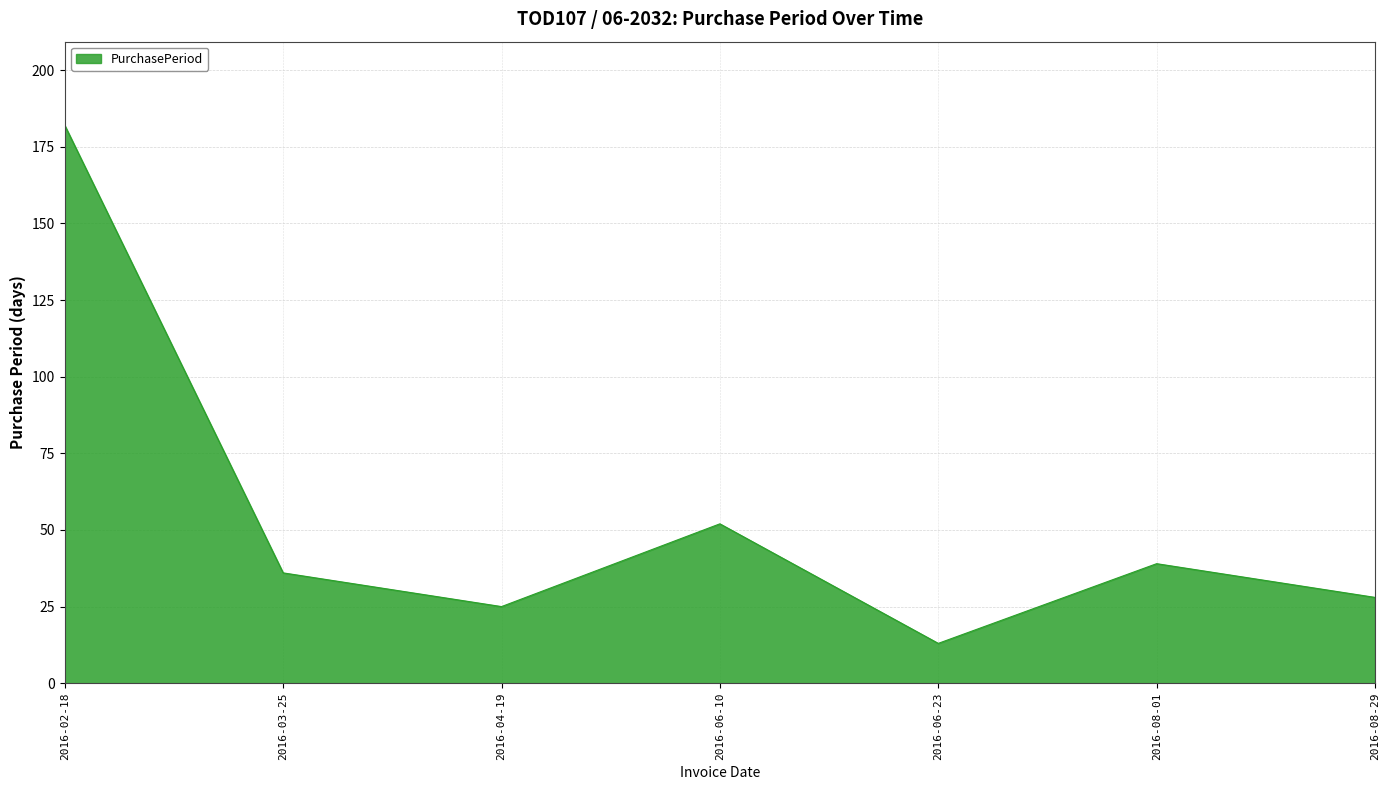

Between 2016-08-29 and 2016-06-10, which is larger?

2016-06-10